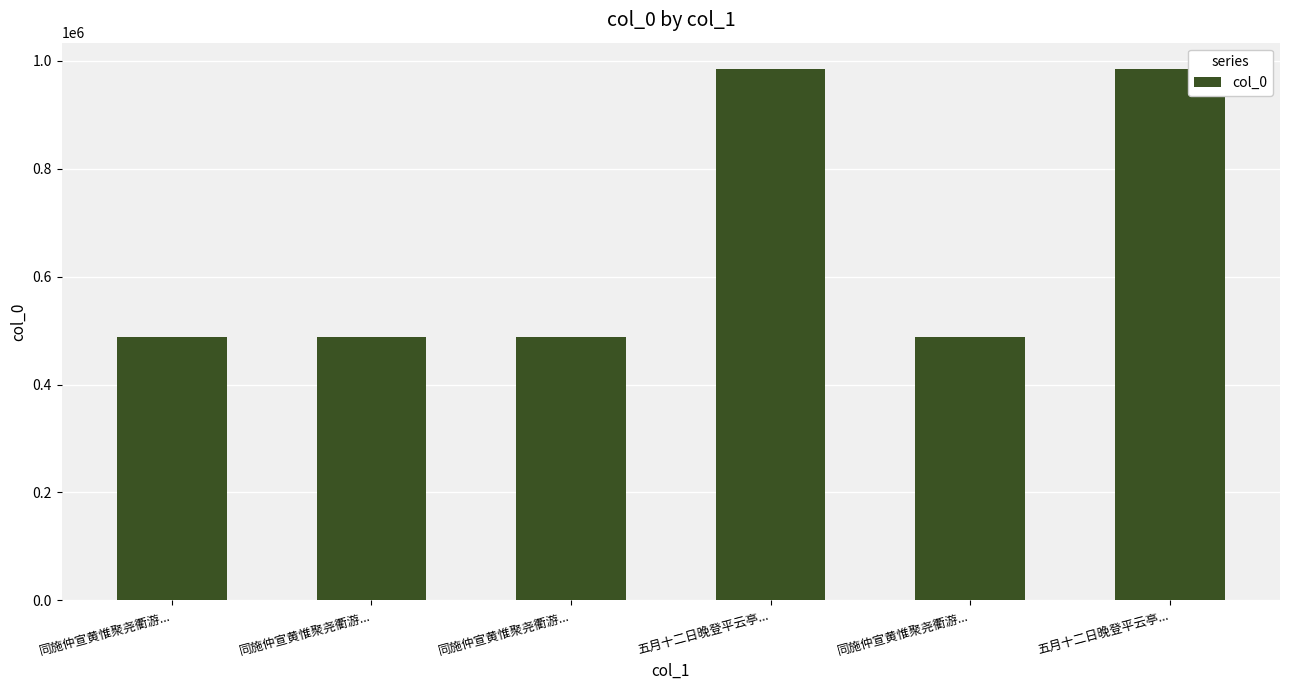

What is the difference between the values at 五月十二日晚登平云亭... and 同施仲宣黄惟聚尧衢游...?

496843